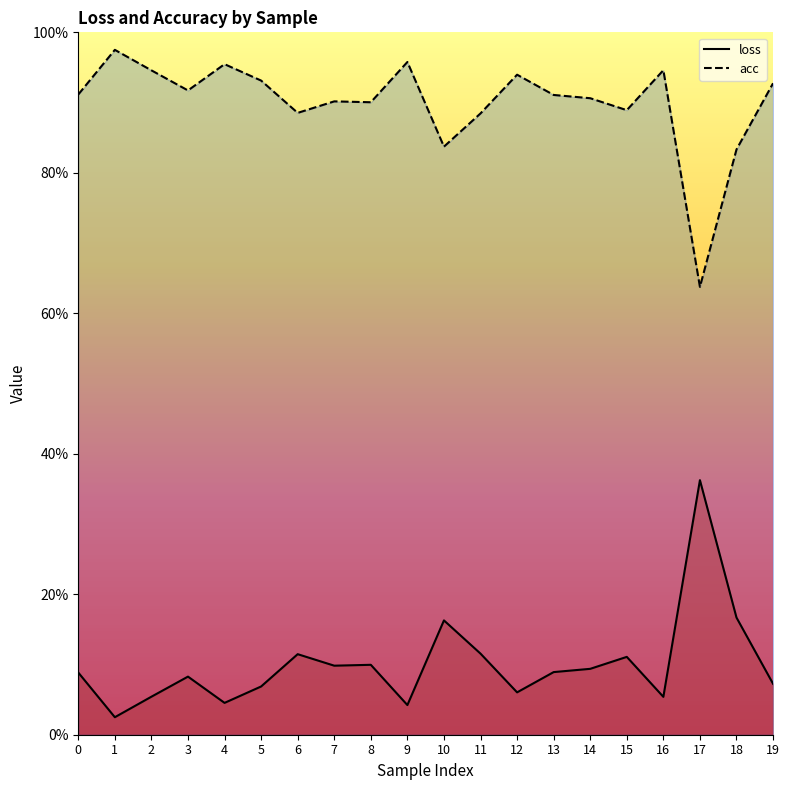

What is the total value across all series at 14?

1.0